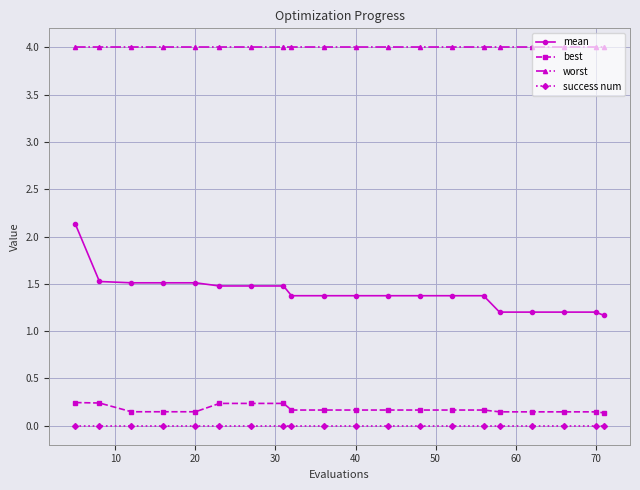

Rank the series by their maximum value, from highest to lowest.

worst, mean, best, success num